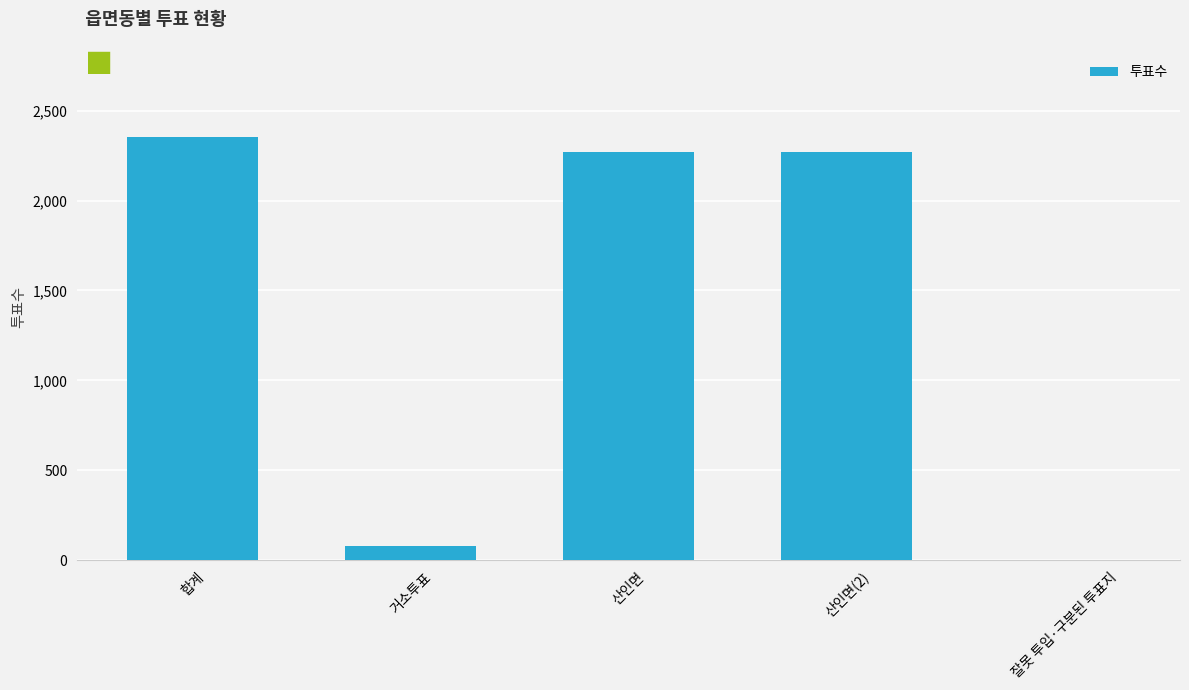

Which label corresponds to the largest value in the chart?

합계